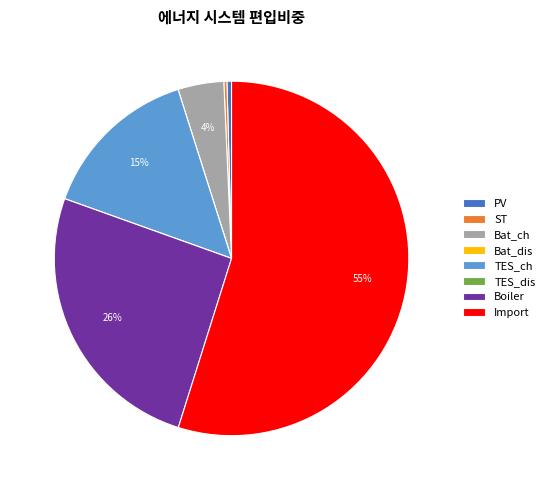

What is the ratio of the value at Boiler to the value at TES_ch?

1.7